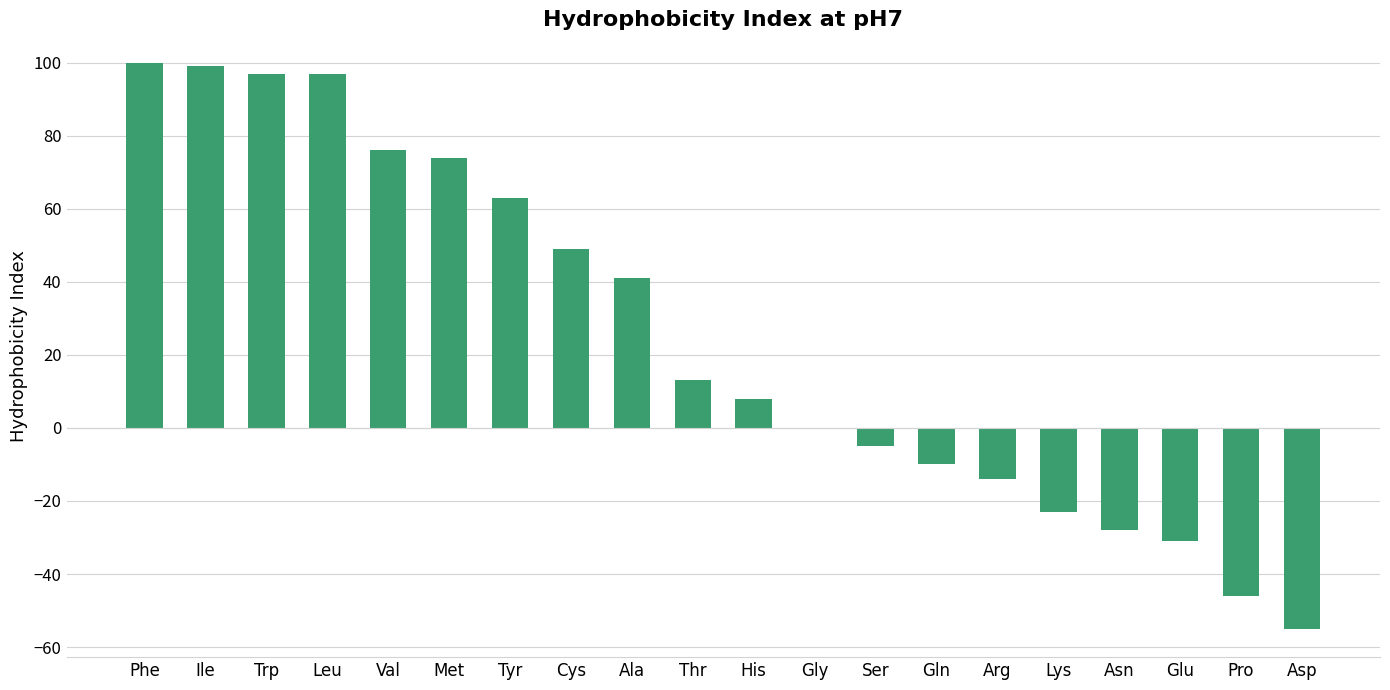

How many categories are shown in the chart?

20